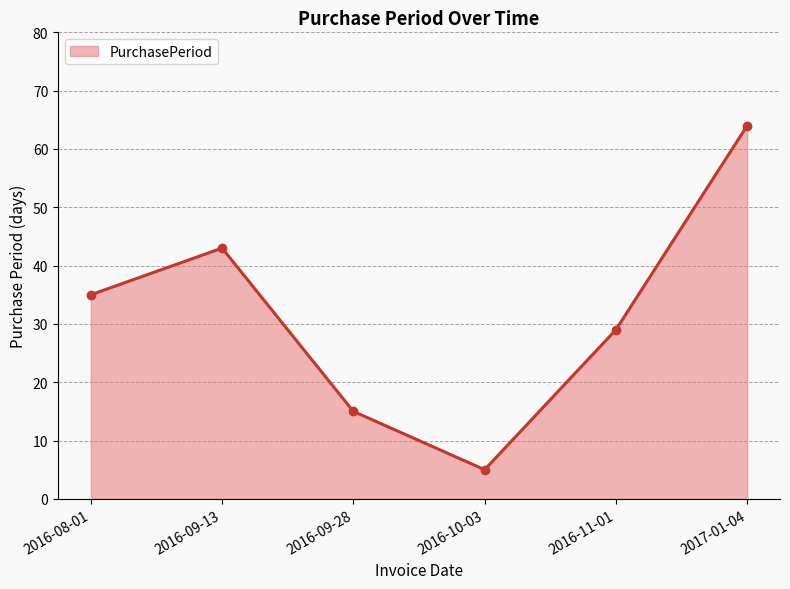

Reading left to right, extract all data points from this chart.

35	43	15	5	29	64